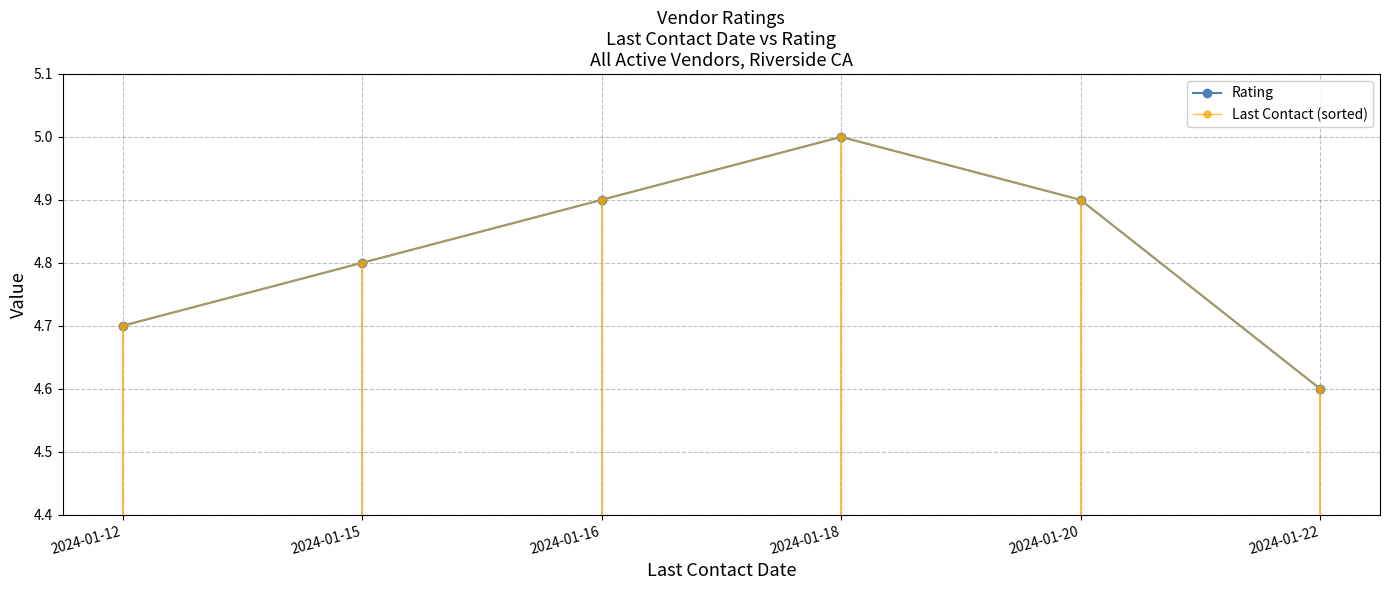

What is the average value of the Rating series?

4.8